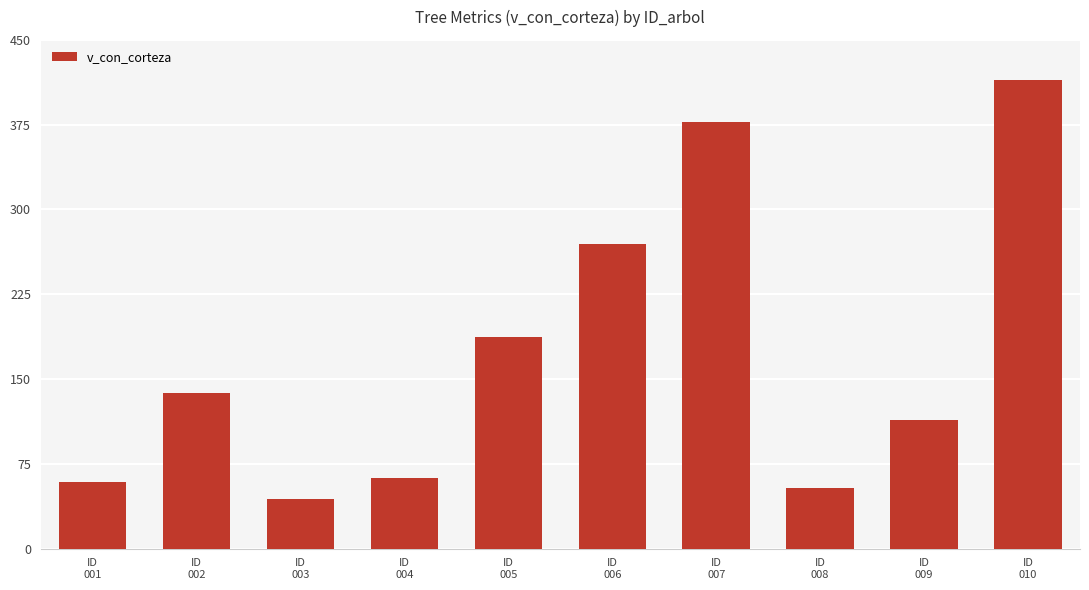

What is the difference between the maximum and second lowest values?

360.9